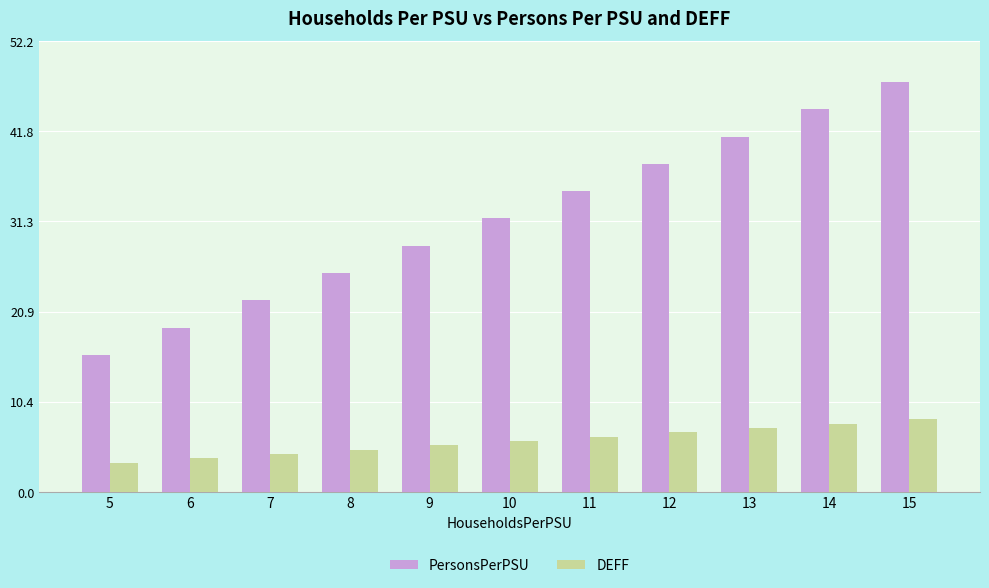

Is the value of DEFF at 6 greater than the value of PersonsPerPSU at 9?

No